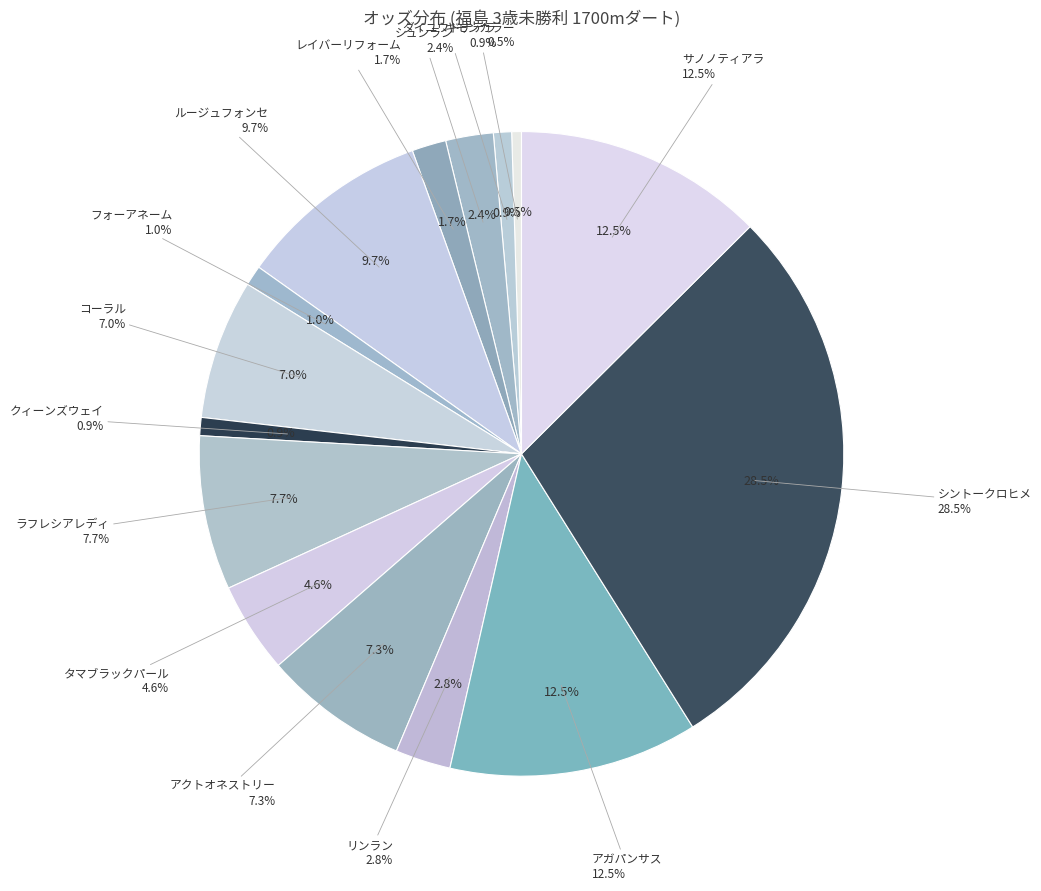

How many slices are in this pie chart?

15